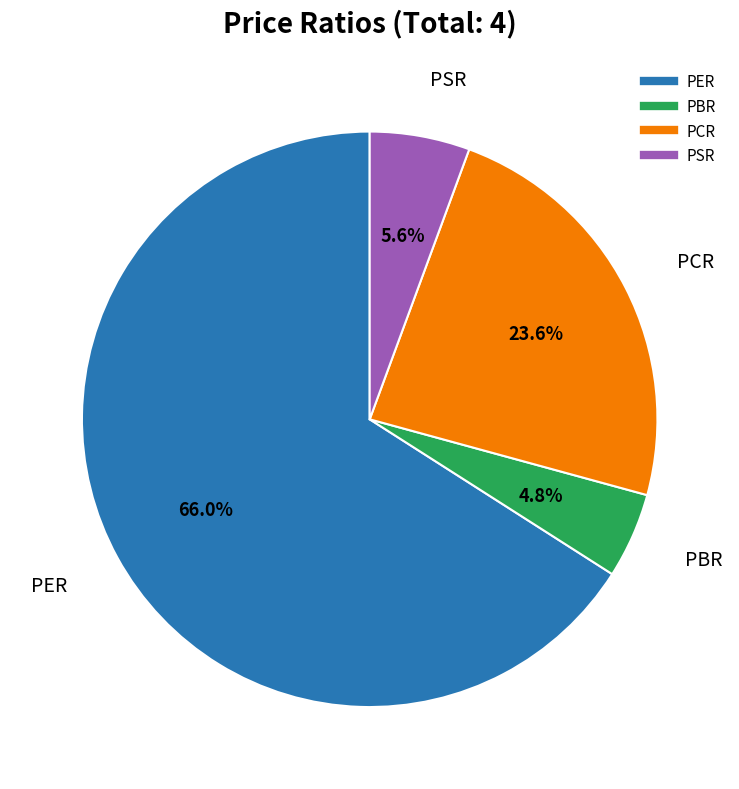

Count the number of slices in the pie.

4